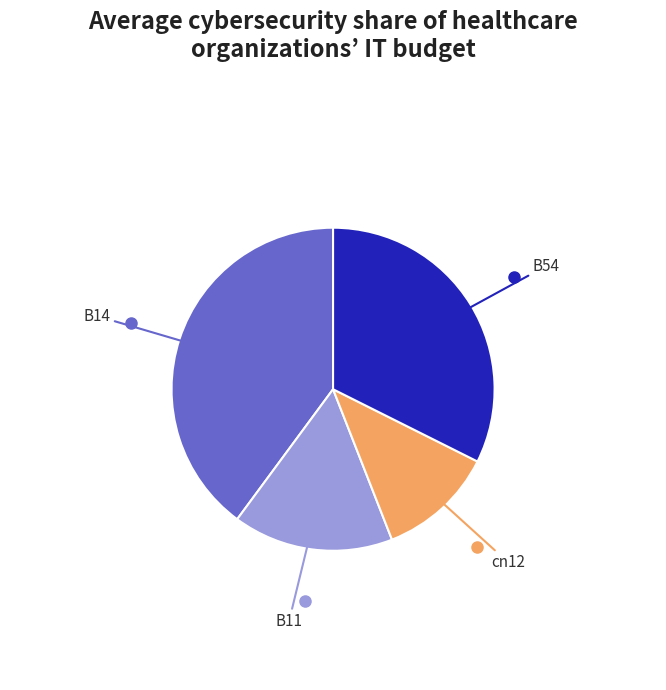

How many slices are in this pie chart?

4